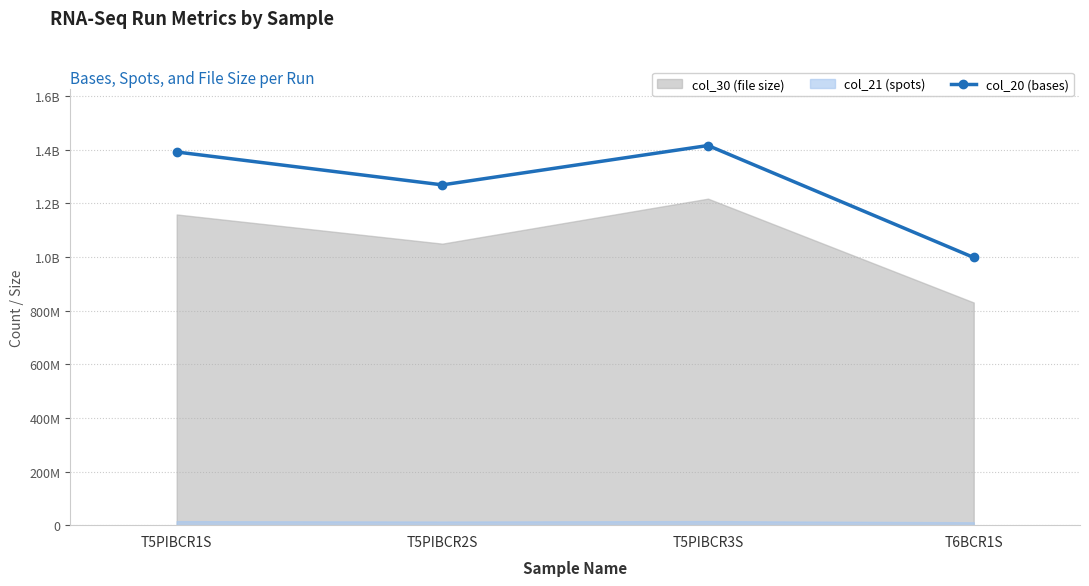

List the labels in order of value, smallest first.

T6BCR1S, T5PIBCR2S, T5PIBCR1S, T5PIBCR3S